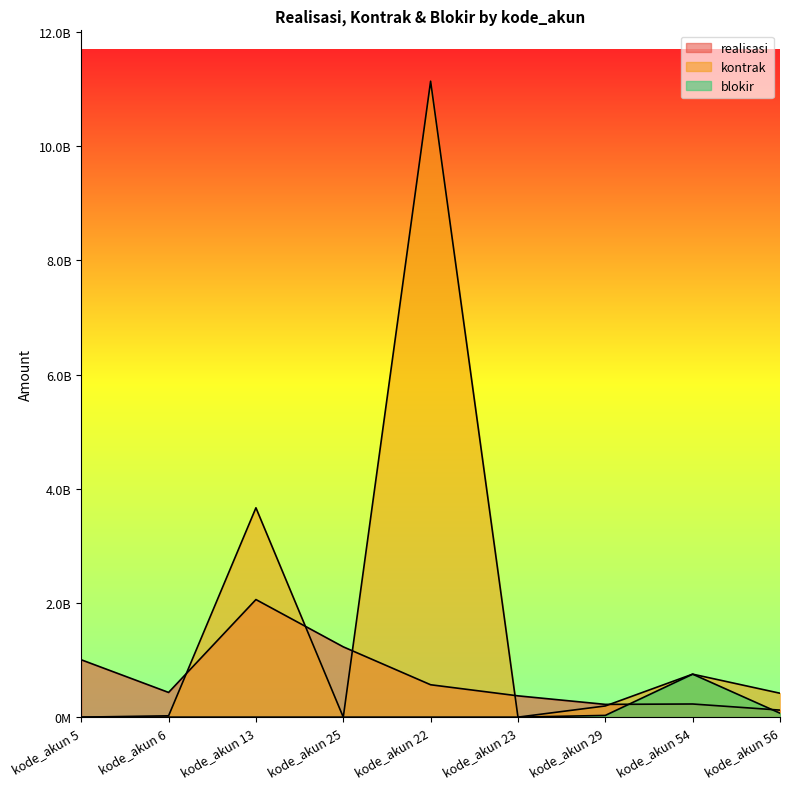

Reading left to right, transcribe all the data shown in this chart.

realisasi: kode_akun 5=1004961438	kode_akun 6=432761094	kode_akun 13=2059946982	kode_akun 25=1231587883	kode_akun 22=567496621	kode_akun 23=373162180	kode_akun 29=223708384	kode_akun 54=230262977	kode_akun 56=123202304
kontrak: kode_akun 5=0	kode_akun 6=23333360	kode_akun 13=3667514163	kode_akun 25=0	kode_akun 22=11140544283	kode_akun 23=0	kode_akun 29=195997802	kode_akun 54=753022000	kode_akun 56=418806000
blokir: kode_akun 5=0	kode_akun 6=0	kode_akun 13=0	kode_akun 25=0	kode_akun 22=0	kode_akun 23=0	kode_akun 29=30315000	kode_akun 54=753022000	kode_akun 56=69135000